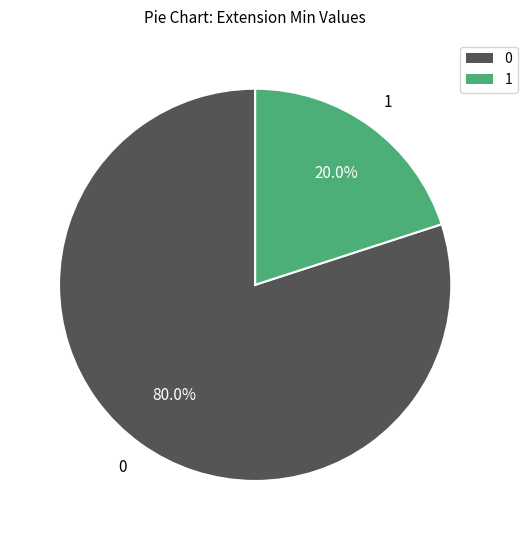

Is there any slice that represents more than half of the pie?

Yes